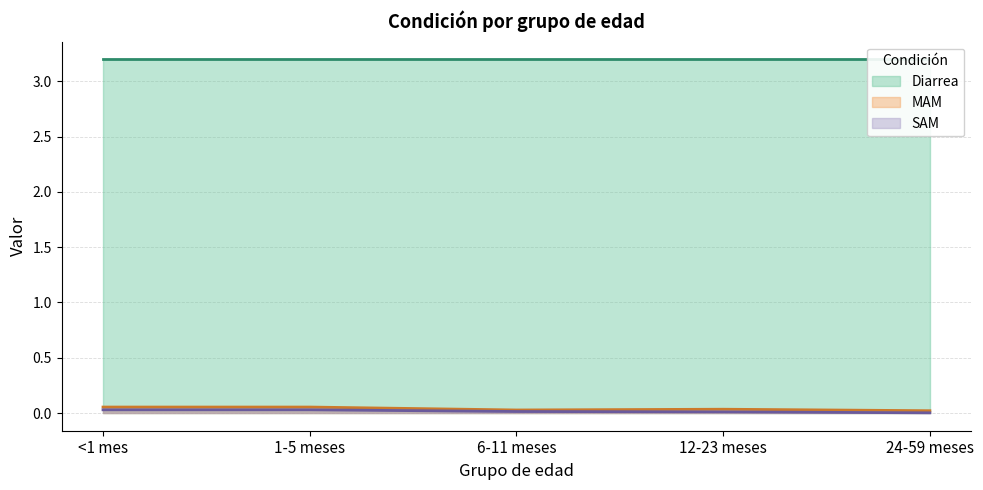

The MAM series shows 0.0 at 12-23 meses. True or false?

True